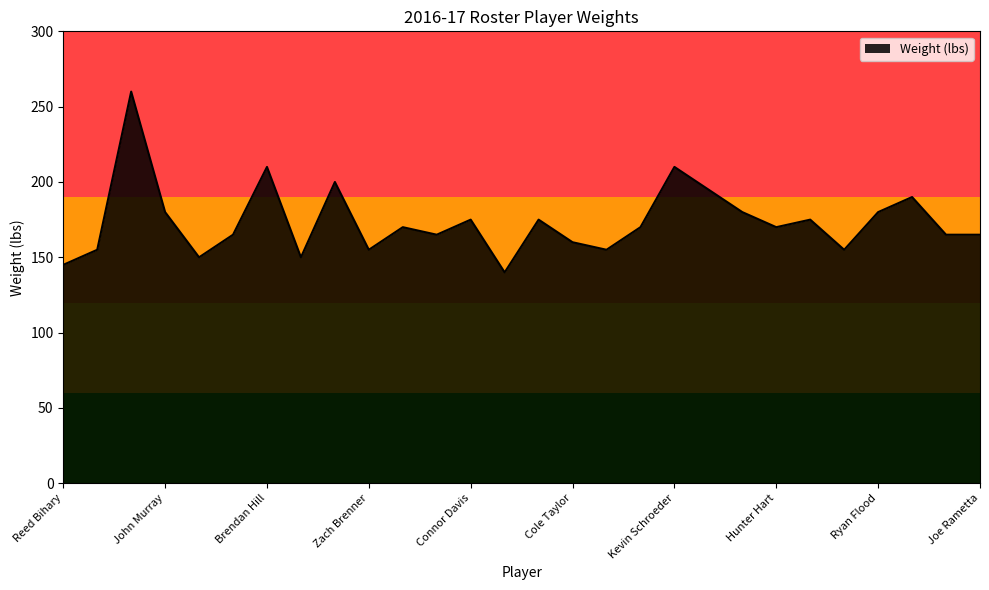

What is the greatest value displayed?

260